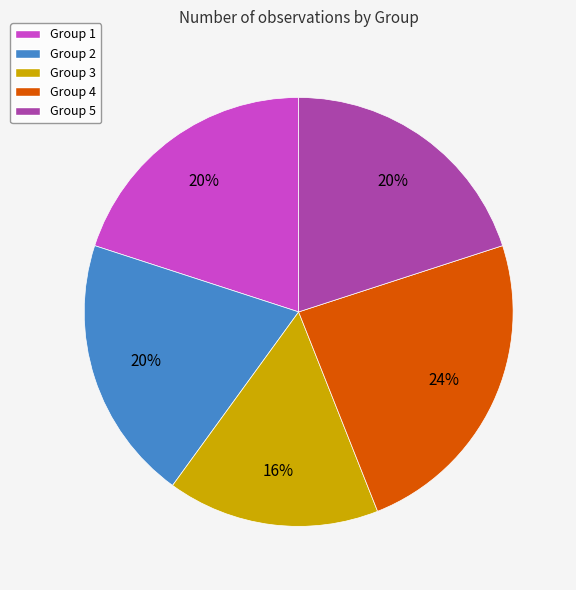

To the nearest percent, what portion does Group 3 represent?

16%